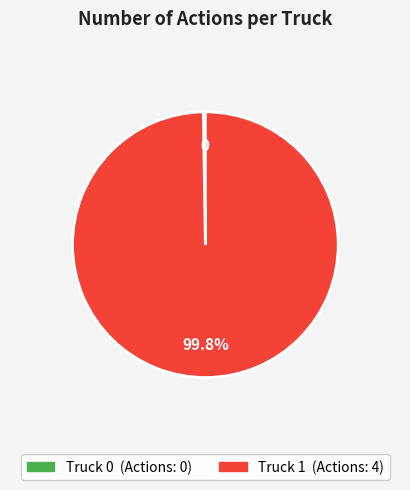

What is the largest slice in the pie chart?

Truck 1